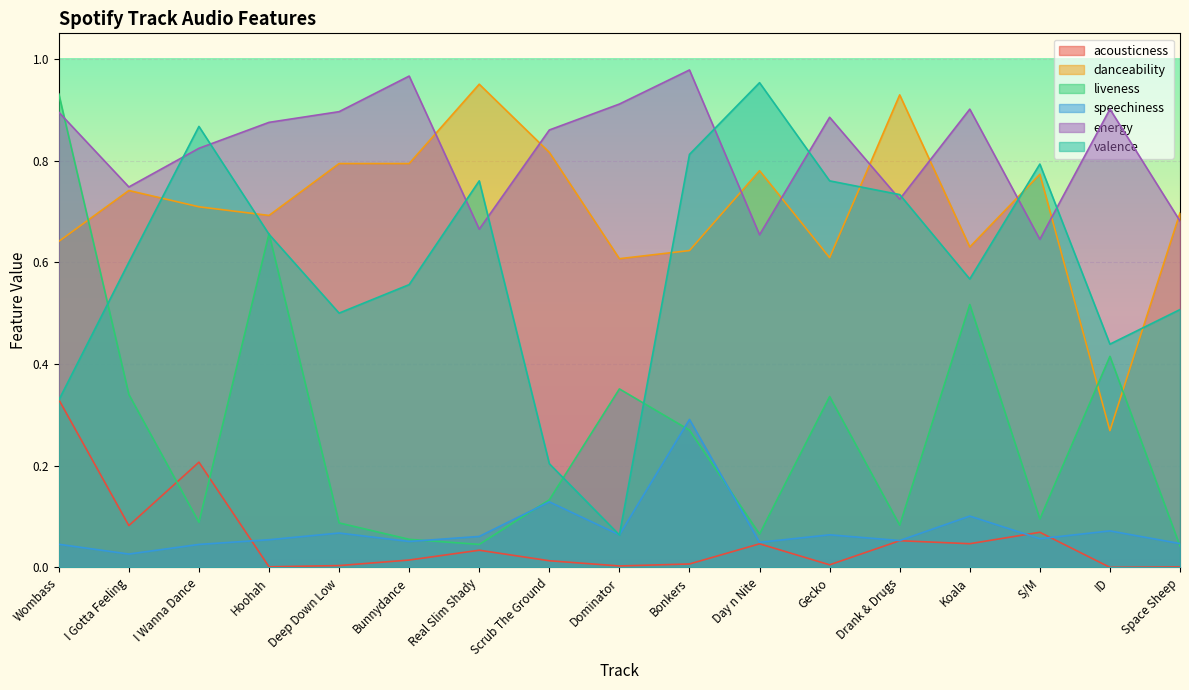

Reading left to right, extract all data points from this chart.

acousticness: 0.3	0.1	0.2	0.0	0.0	0.0	0.0	0.0	0.0	0.0	0.0	0.0	0.1	0.0	0.1	0.0	0.0
danceability: 0.6	0.7	0.7	0.7	0.8	0.8	0.9	0.8	0.6	0.6	0.8	0.6	0.9	0.6	0.8	0.3	0.7
liveness: 0.9	0.3	0.1	0.7	0.1	0.1	0.0	0.1	0.4	0.3	0.1	0.3	0.1	0.5	0.1	0.4	0.0
speechiness: 0.0	0.0	0.0	0.1	0.1	0.1	0.1	0.1	0.1	0.3	0.0	0.1	0.1	0.1	0.1	0.1	0.0
energy: 0.9	0.7	0.8	0.9	0.9	1.0	0.7	0.9	0.9	1.0	0.7	0.9	0.7	0.9	0.6	0.9	0.7
valence: 0.3	0.6	0.9	0.7	0.5	0.6	0.8	0.2	0.1	0.8	1.0	0.8	0.7	0.6	0.8	0.4	0.5